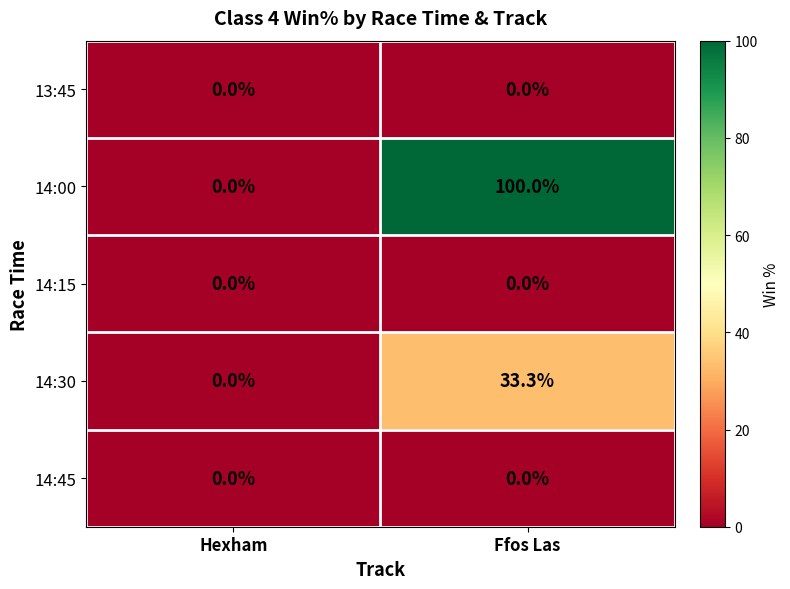

What is the greatest value displayed?

100.0